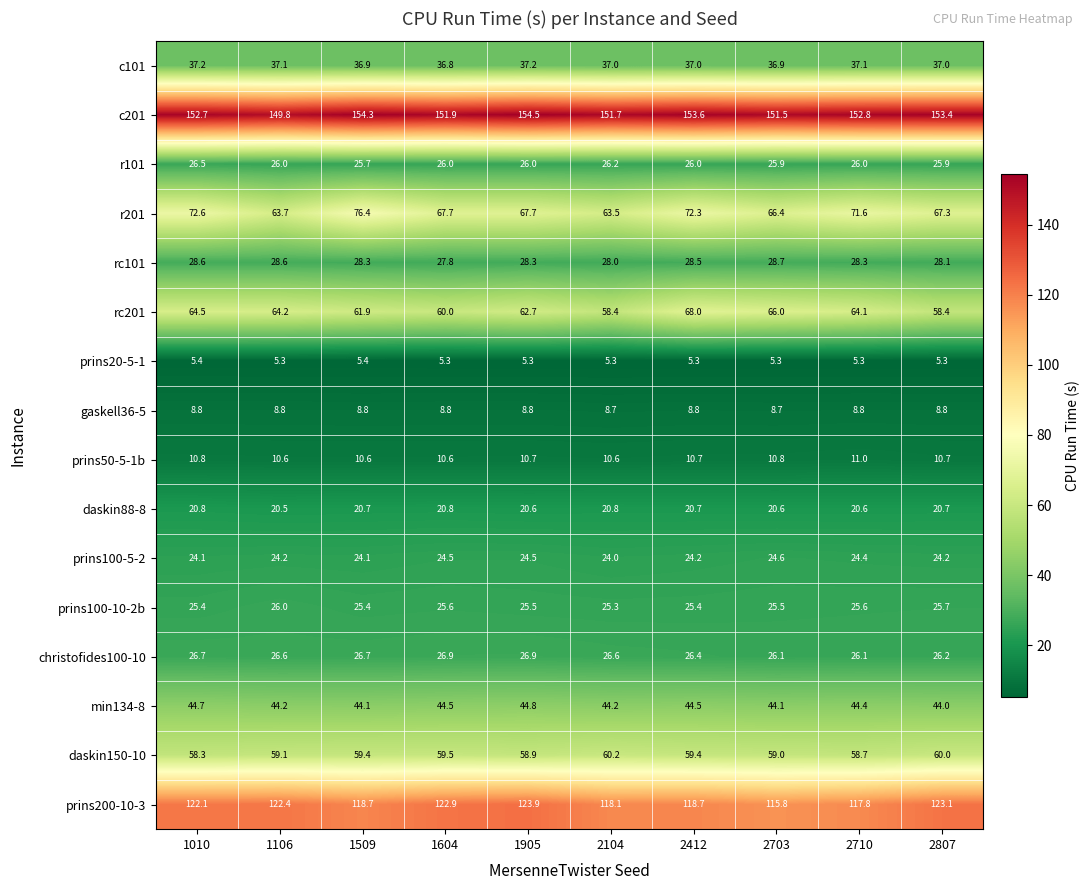

What is the total value across all series at 2807?

718.8